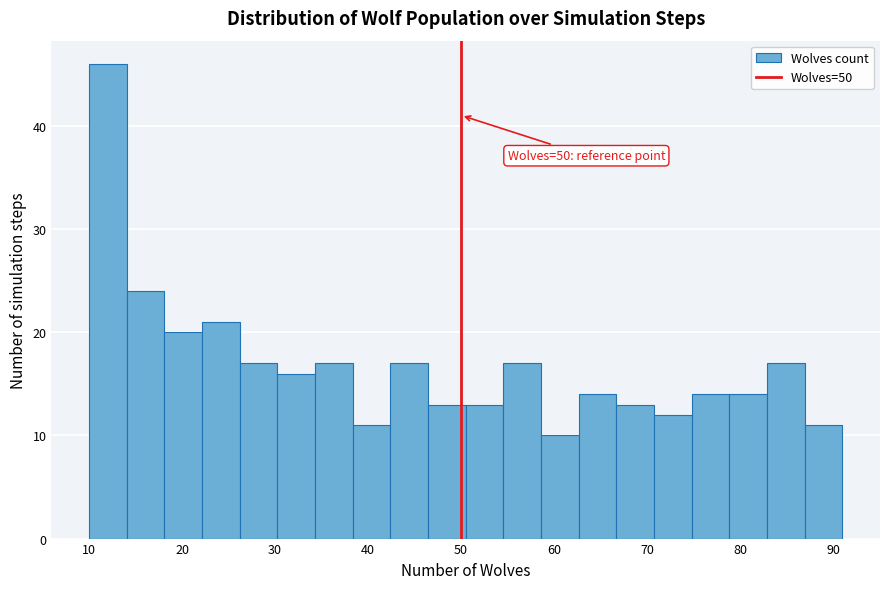

Over which range of the x-axis is the bar tallest?

10 to 14